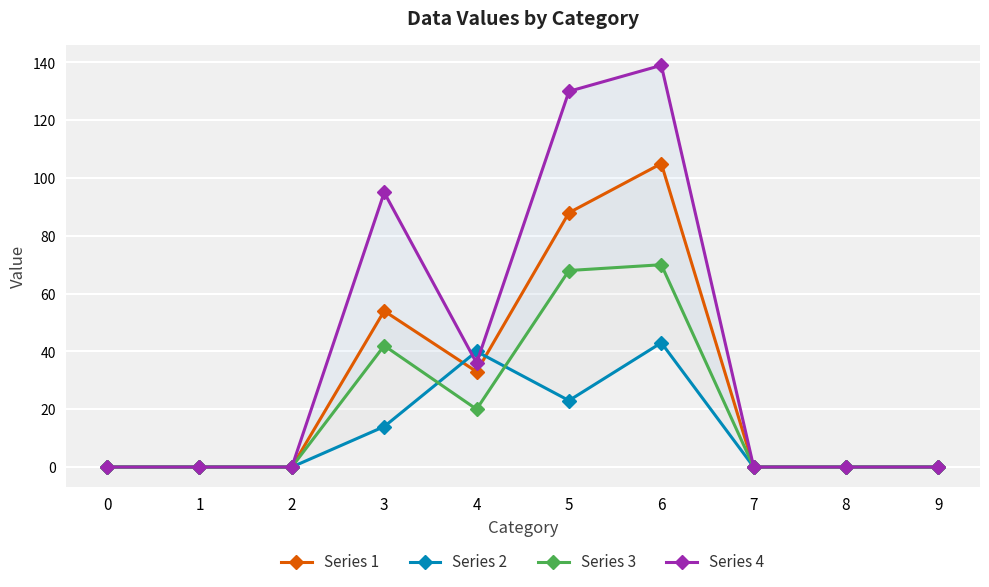

What is the difference between the second highest and second lowest values in the Series 4 series?

130